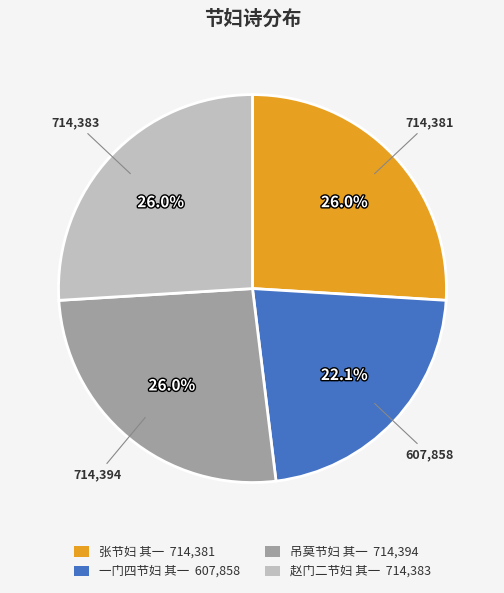

What is the ratio of the value at 赵门二节妇 其一 714,383 to the value at 张节妇 其一 714,381?

1.0